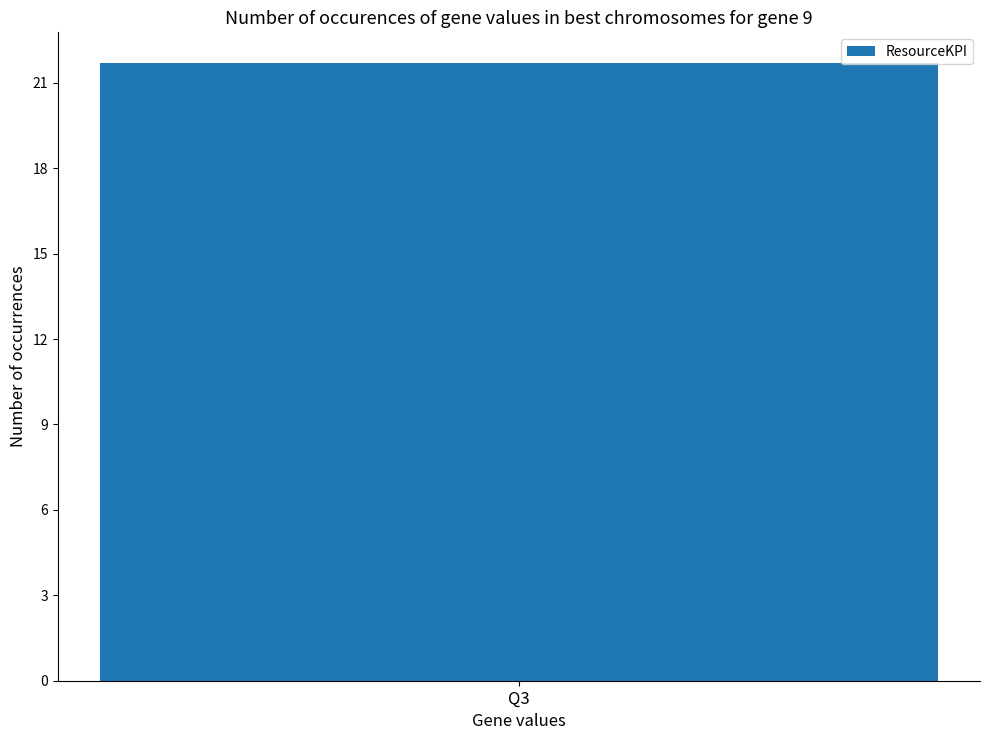

Does the chart contain any negative values?

No